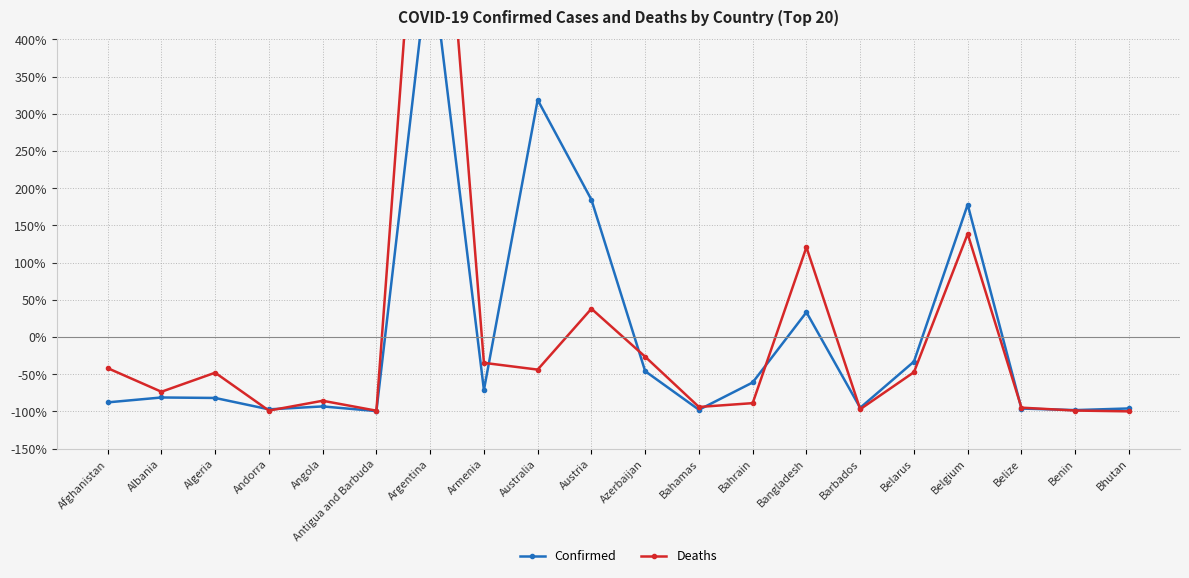

At how many categories does at least one series exceed 215?

2